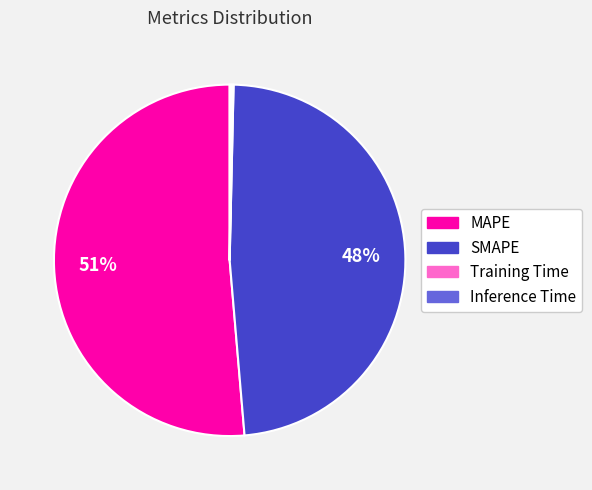

To the nearest percent, what percentage of the pie is SMAPE?

48%